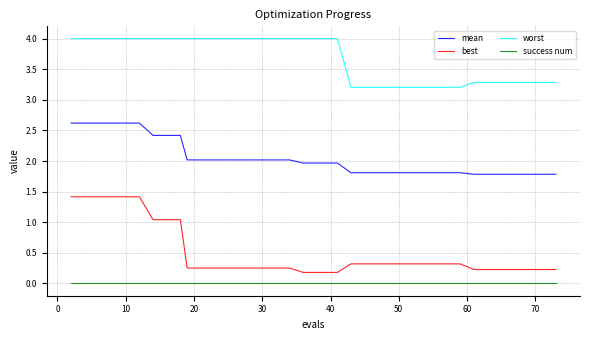

What are all the series names shown in the legend?

mean, best, worst, success num